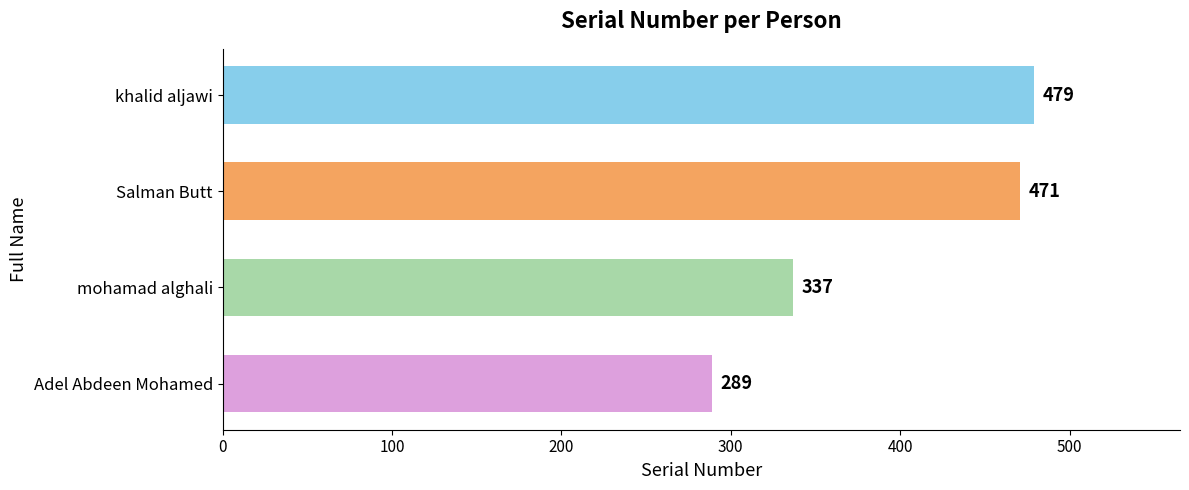

List the labels in order of value, smallest first.

Adel Abdeen Mohamed, mohamad alghali, Salman Butt, khalid aljawi